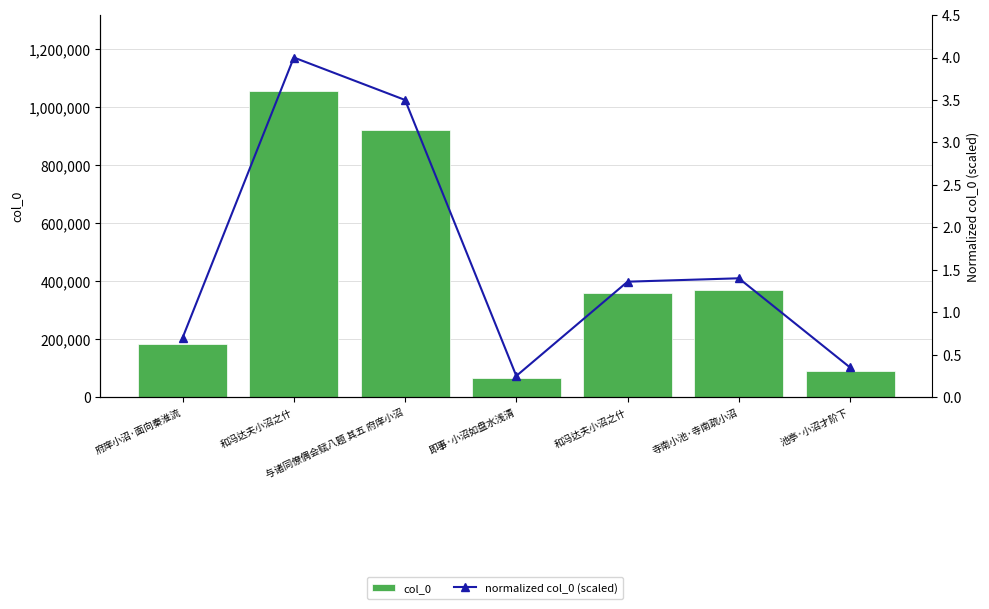

Is the value of normalized col_0 (scaled) at 府庠小沼·面向秦淮流 greater than the value of col_0 at 与诸同僚偶会赋八题 其五 府庠小沼?

No